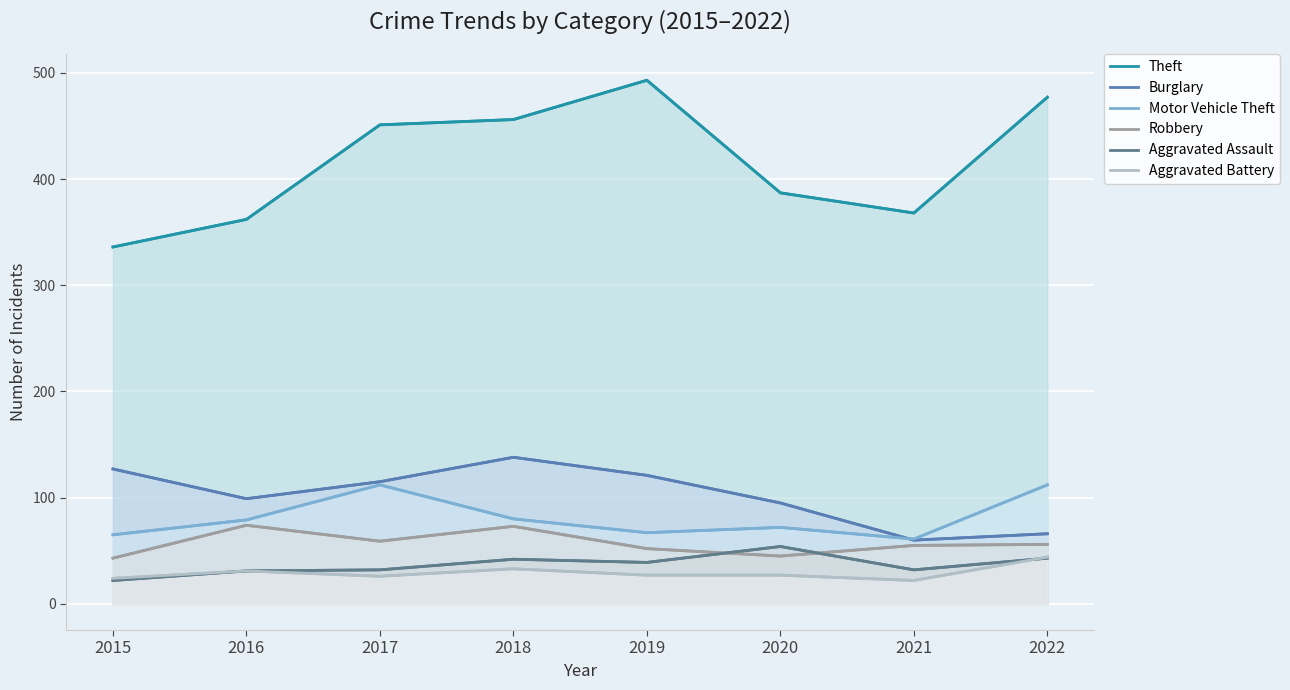

What is the maximum value shown in the chart?

493